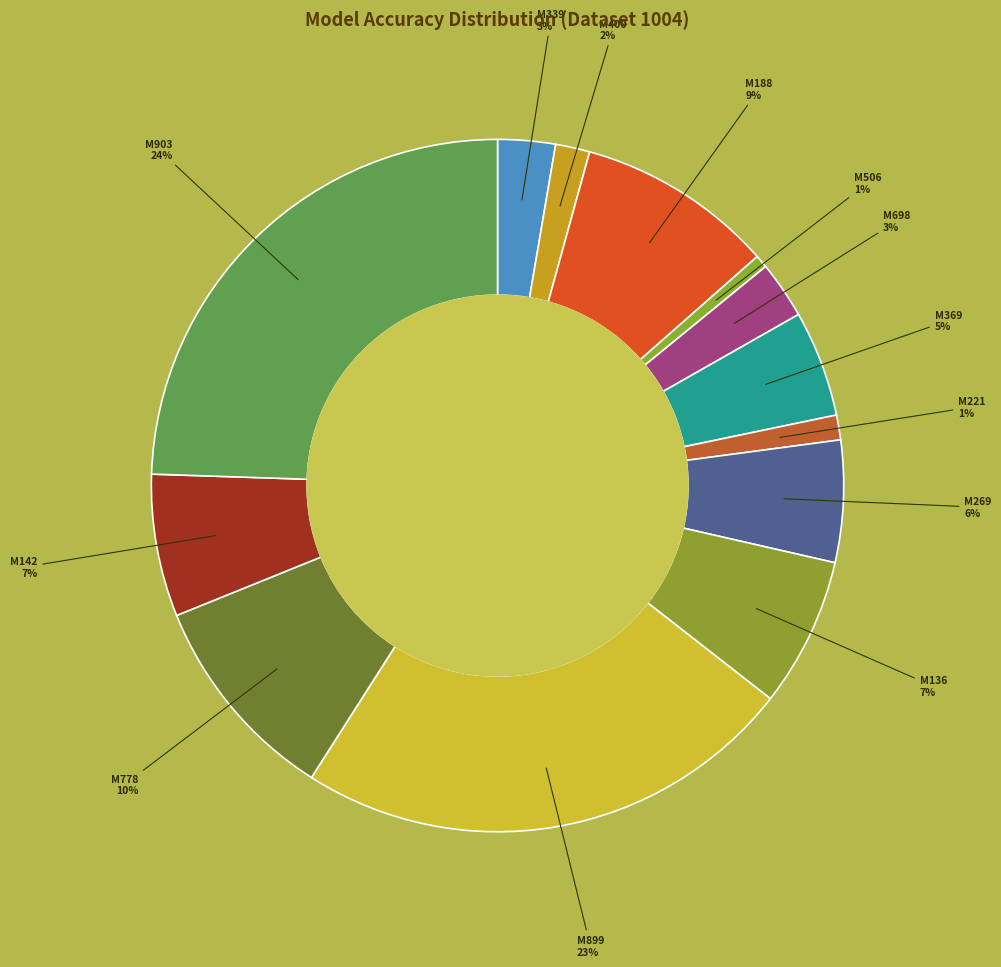

Count the number of slices in the pie.

13